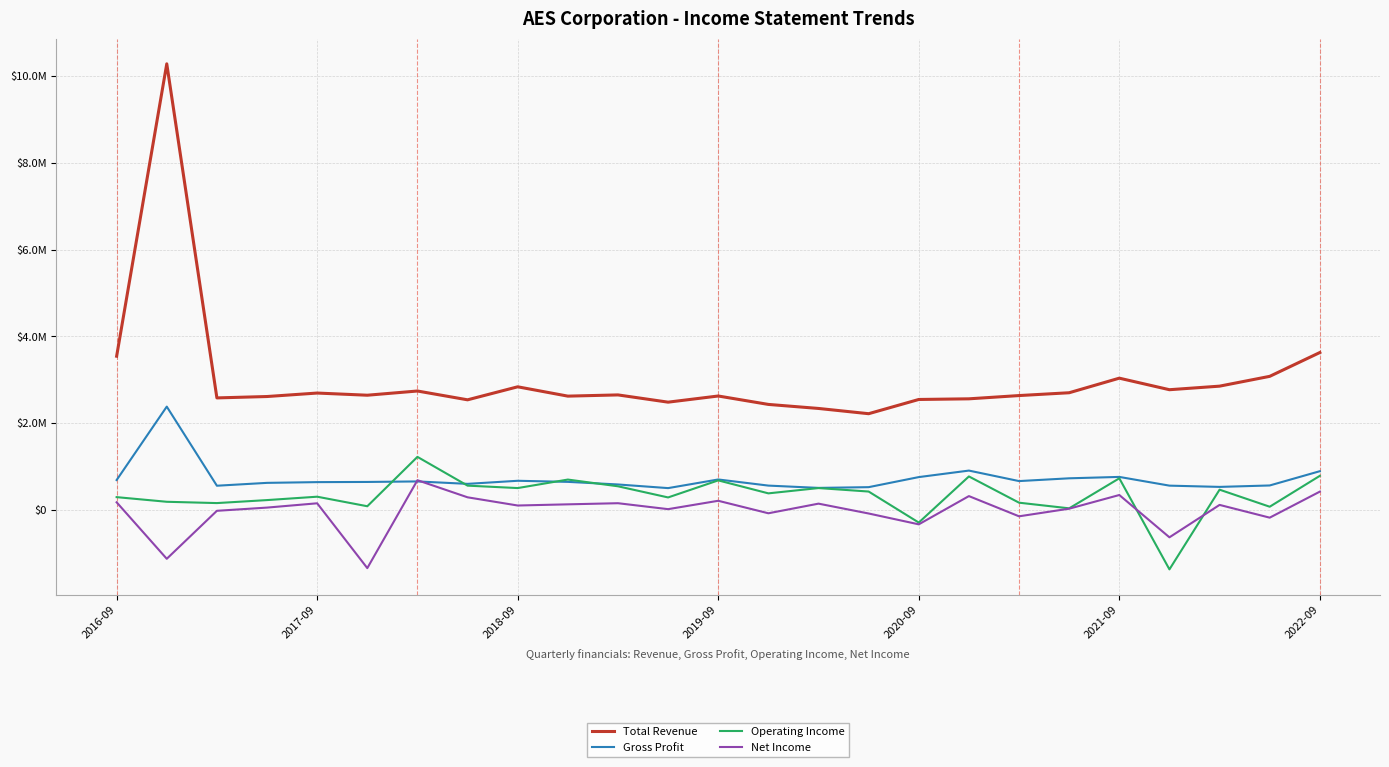

Is this an area chart (filled region under the line)?

No